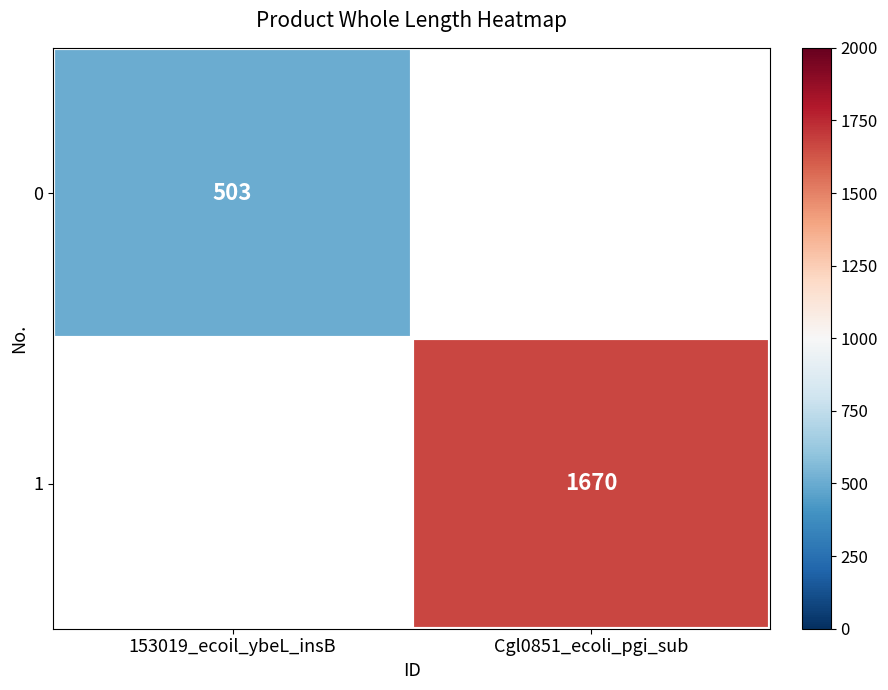

The 0 series shows 109 at 153019_ecoil_ybeL_insB. True or false?

False